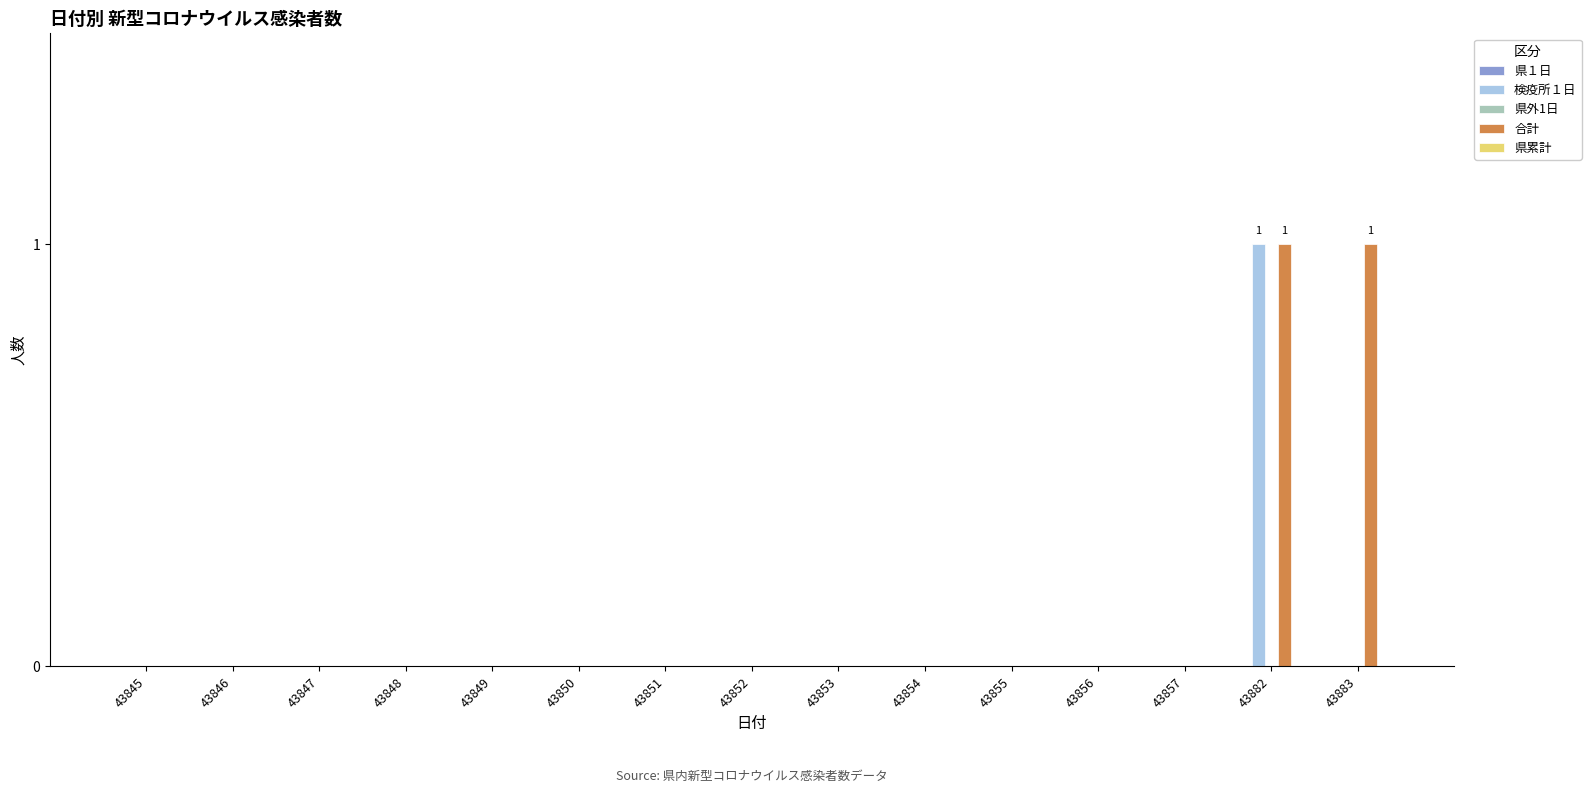

Is it true that 検疫所１日 equals -1 at 43847?

False